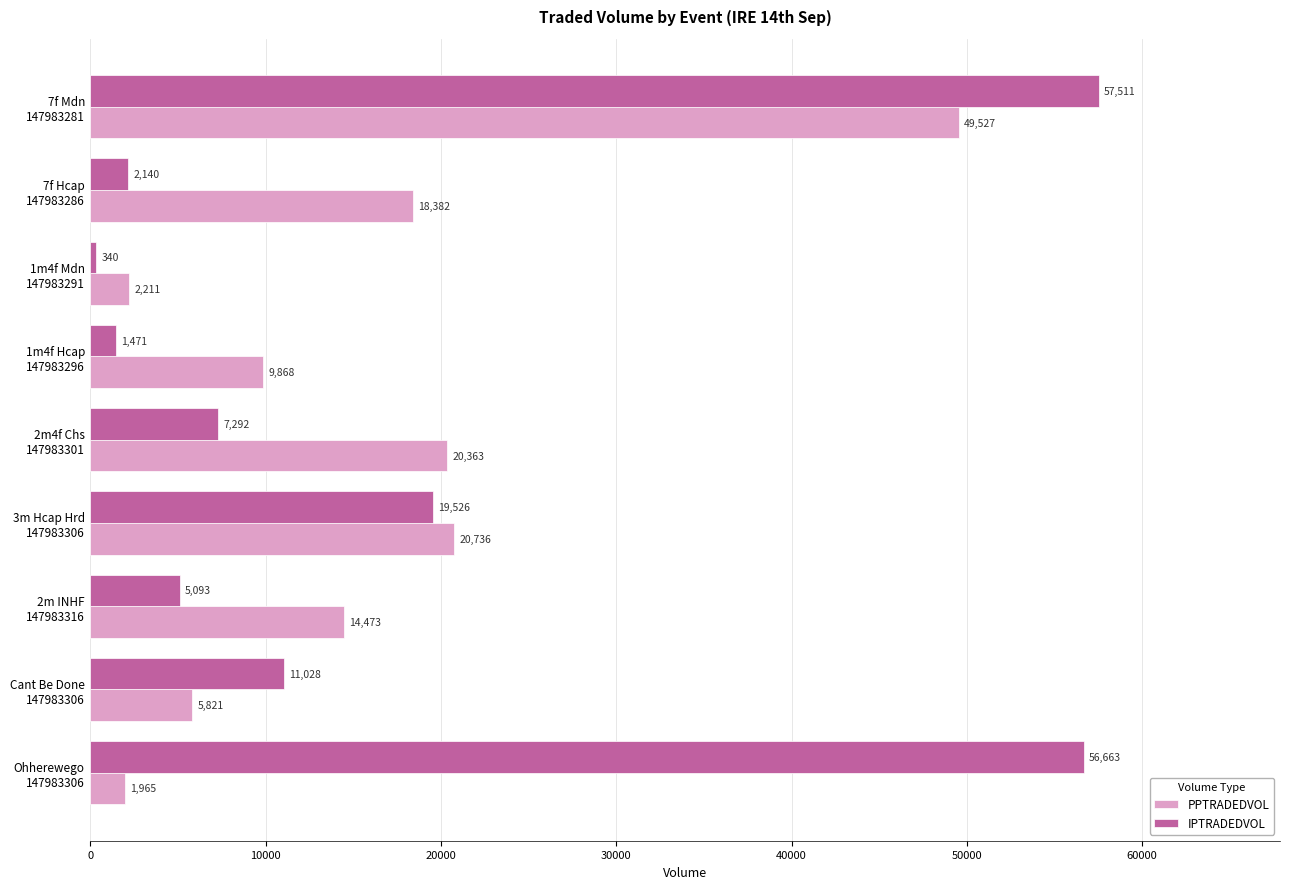

Which series has the largest range (max minus min)?

IPTRADEDVOL